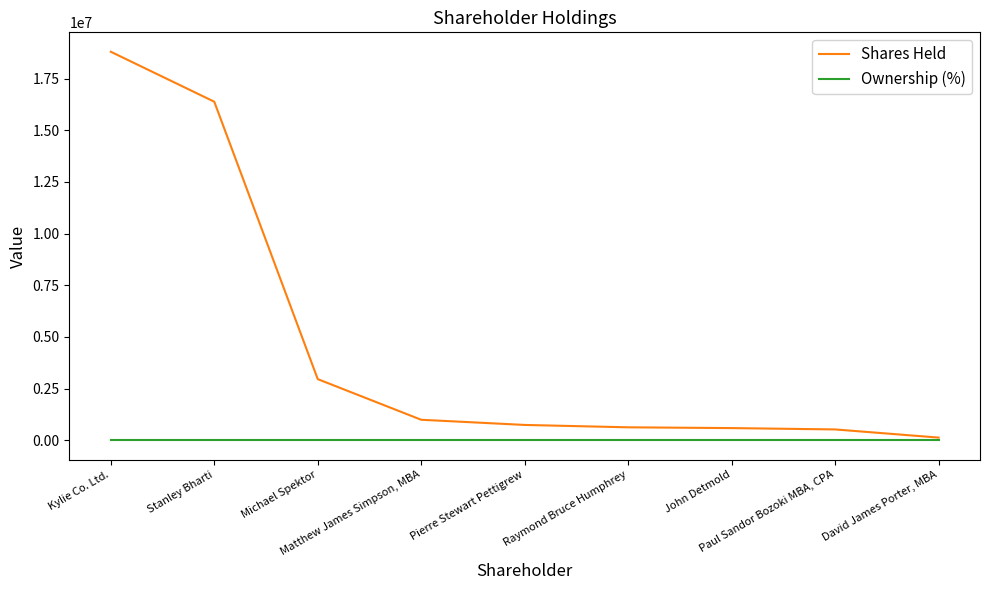

Does the chart display data point markers on the line(s)?

No